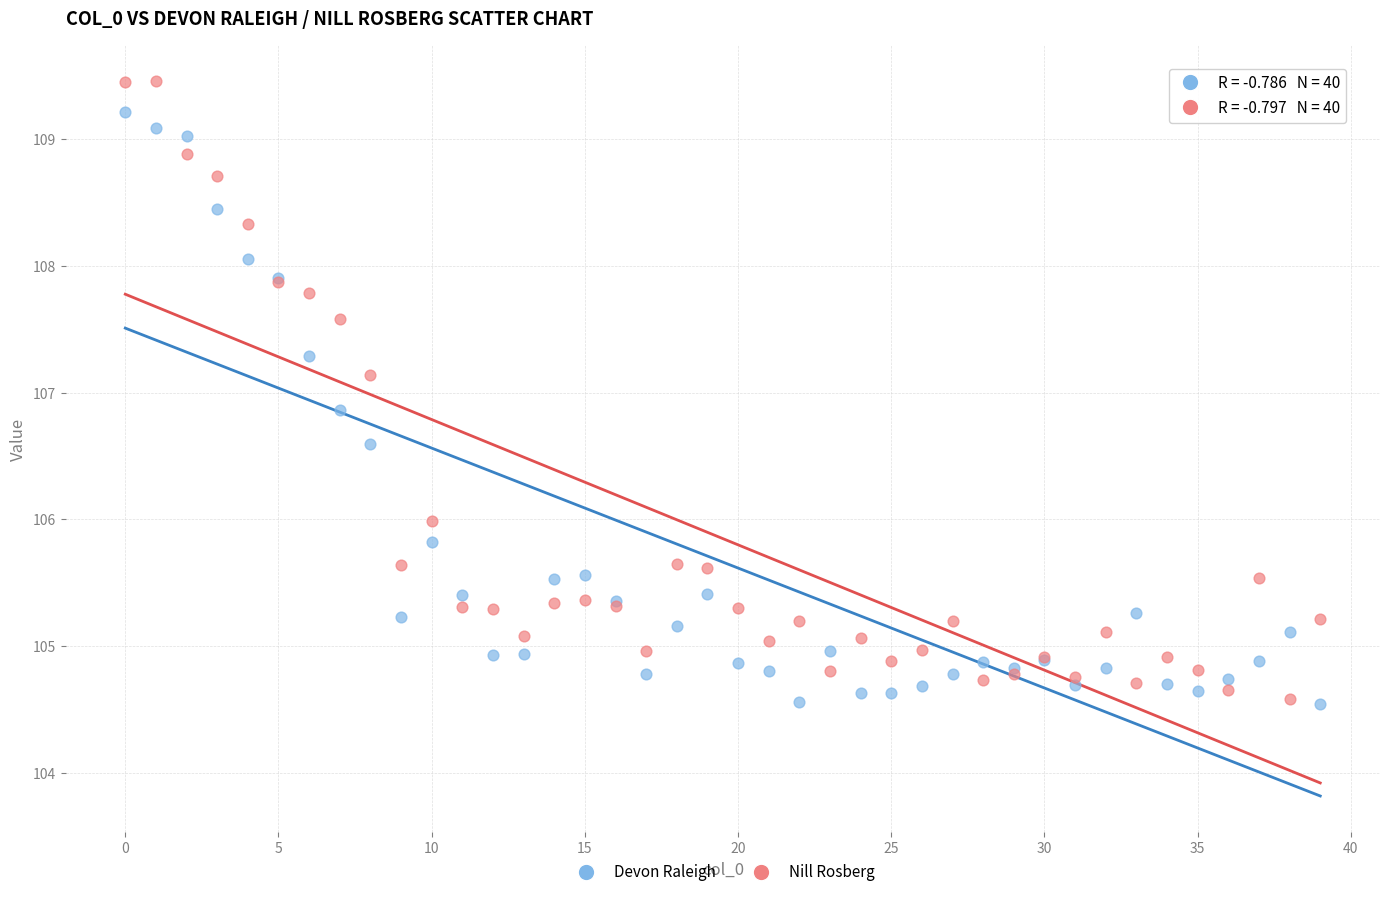

Which series has the widest spread of Y values?

Nill Rosberg